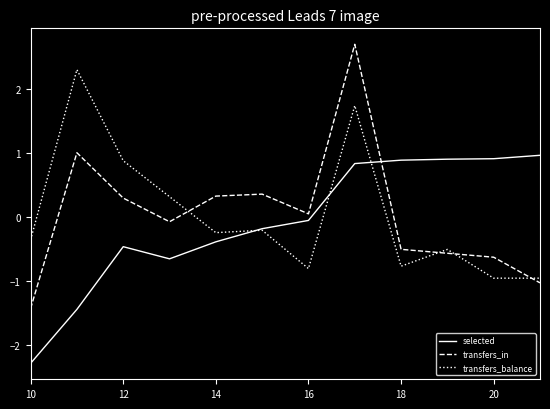

Which series has the largest range (max minus min)?

transfers_in